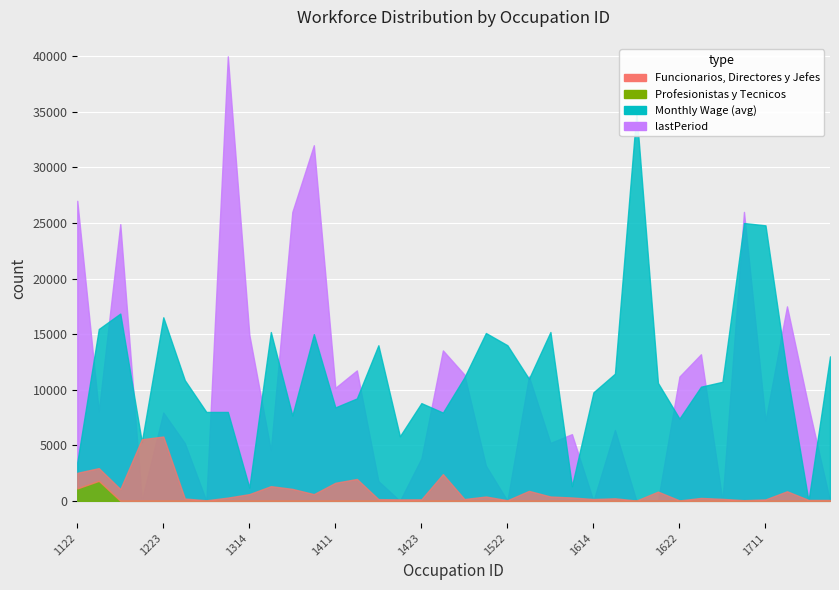

True or false: Funcionarios, Directores y Jefes and Monthly Wage (avg) cross at least once.

True